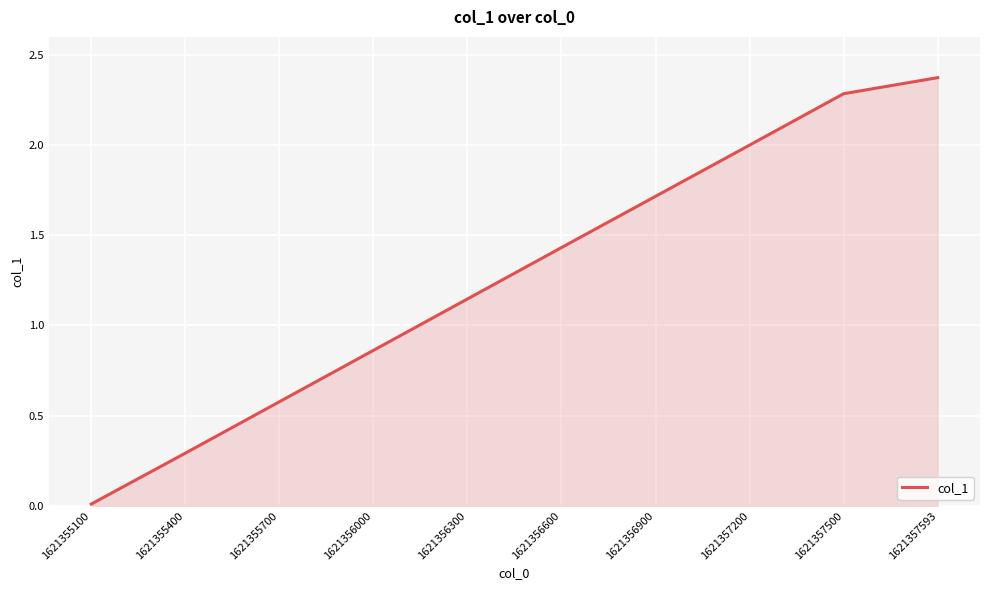

How many lines are shown in the chart?

1